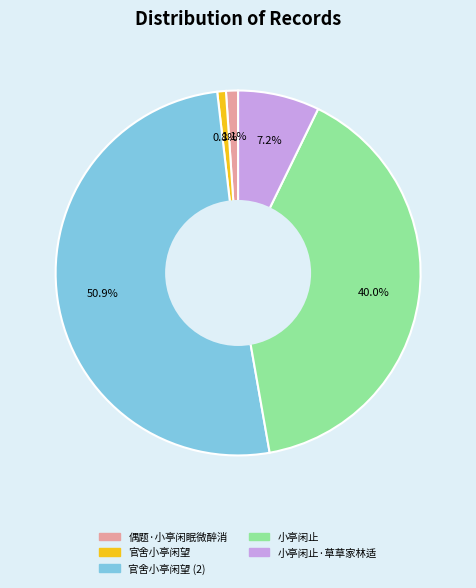

Does any single category account for the majority?

Yes